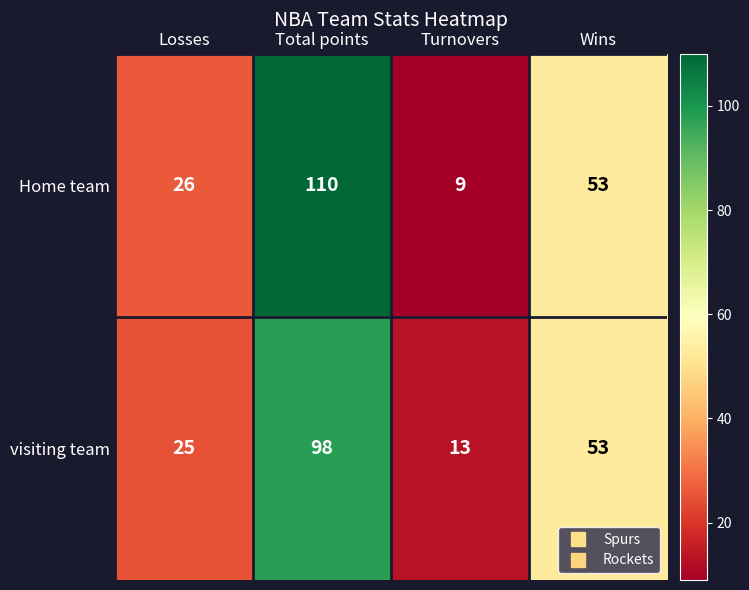

The visiting team series shows 29 at Wins. True or false?

False